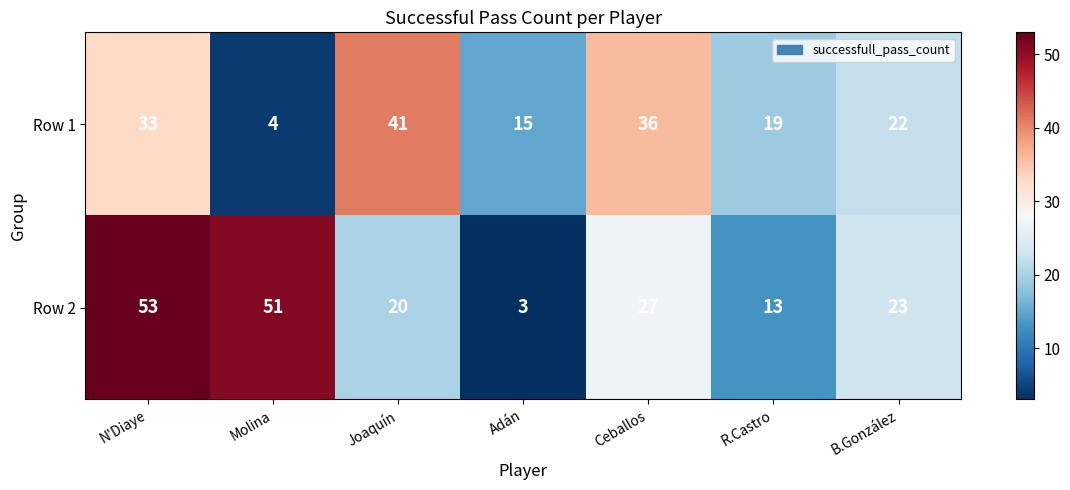

List the series in order of their overall mean, lowest first.

Row 1, Row 2